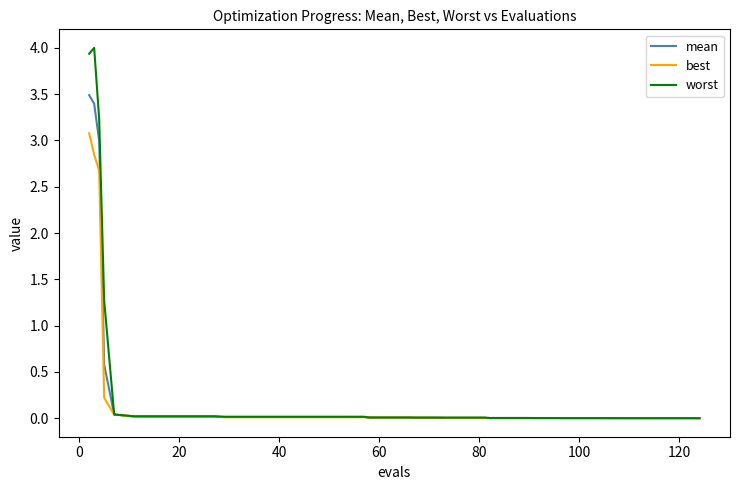

What is the maximum value shown in the chart?

4.0